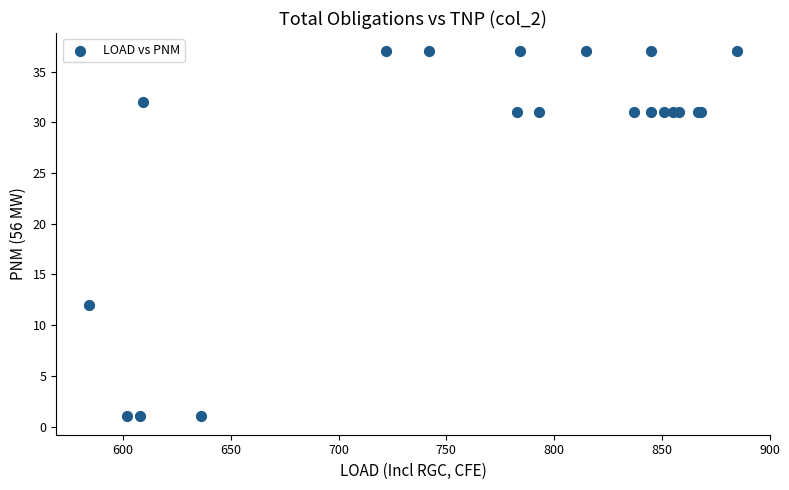

What Y value in the scatter plot is closest to 19?

12